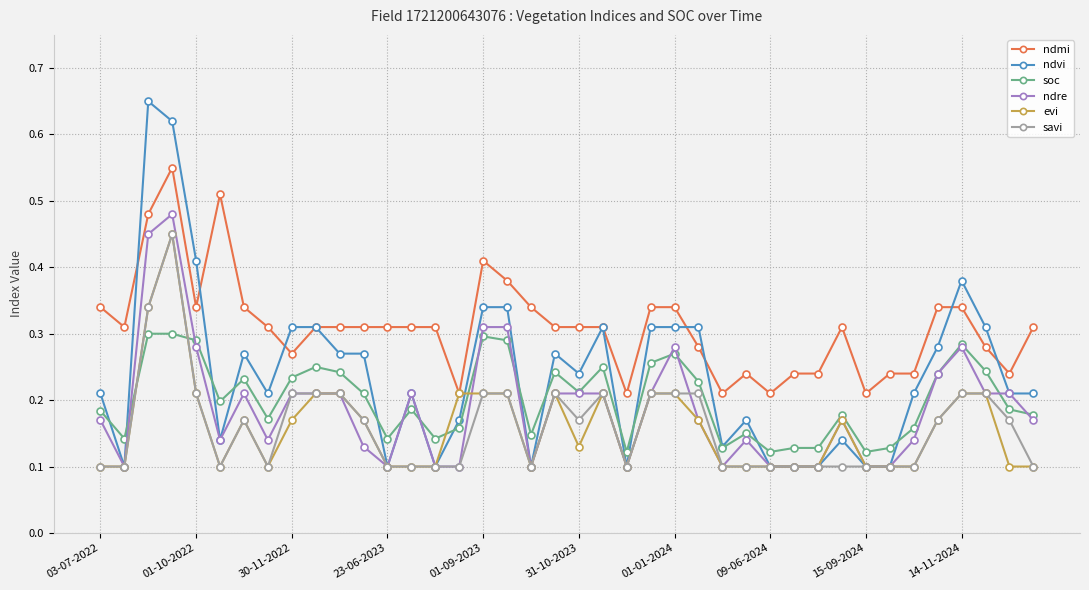

True or false: ndmi and ndre intersect in this chart.

False